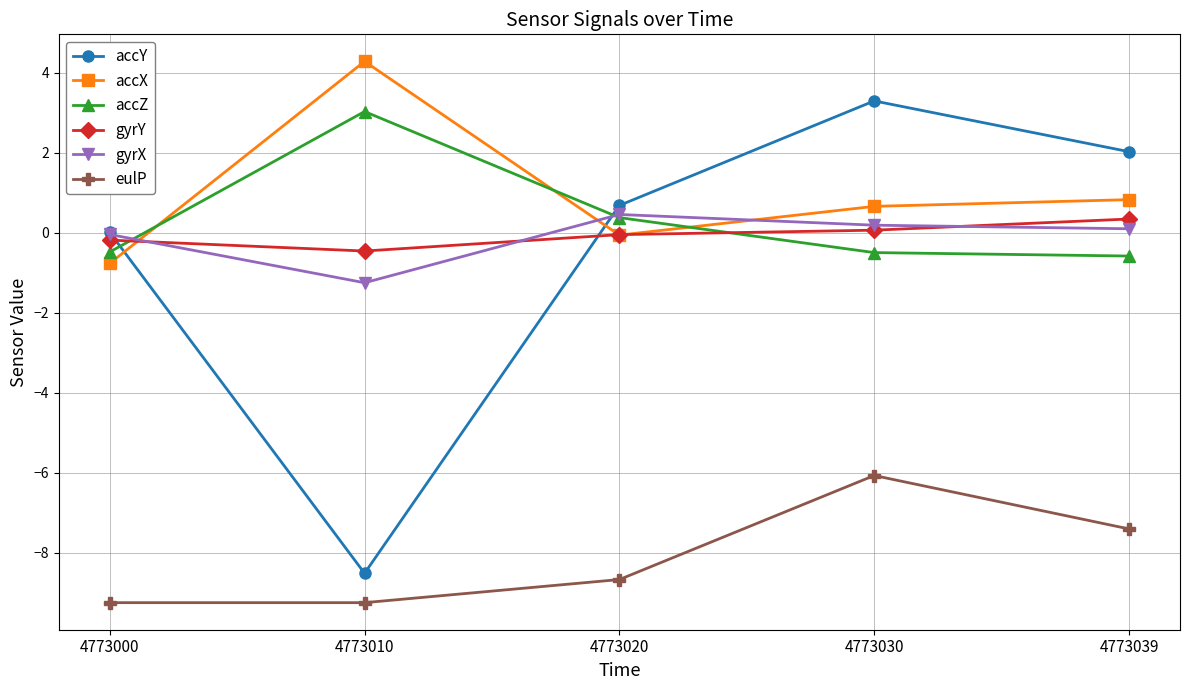

At which category is the sum across all series the highest?

4773030